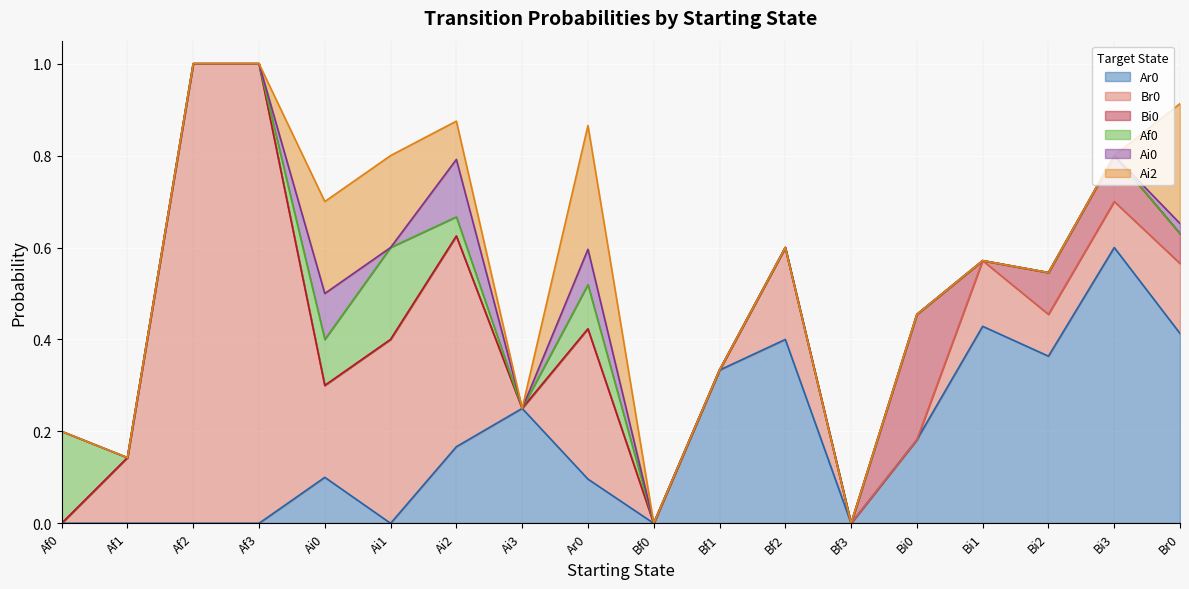

What is the difference between the highest and lowest values at Br0?

0.4